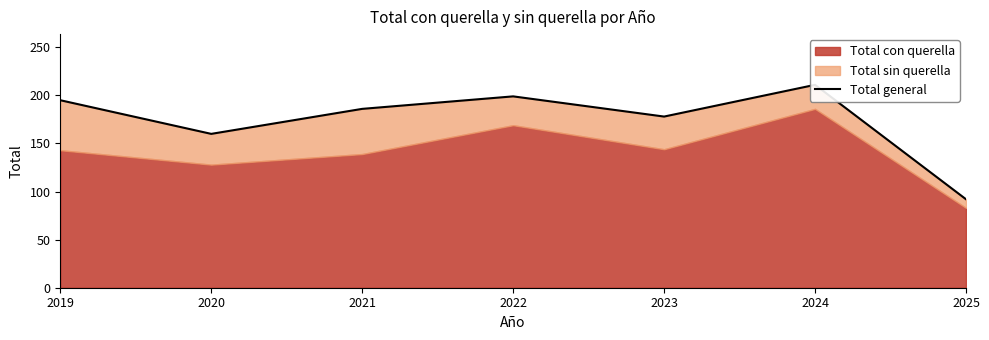

List the labels in order of value, smallest first.

2025, 2020, 2023, 2021, 2019, 2022, 2024